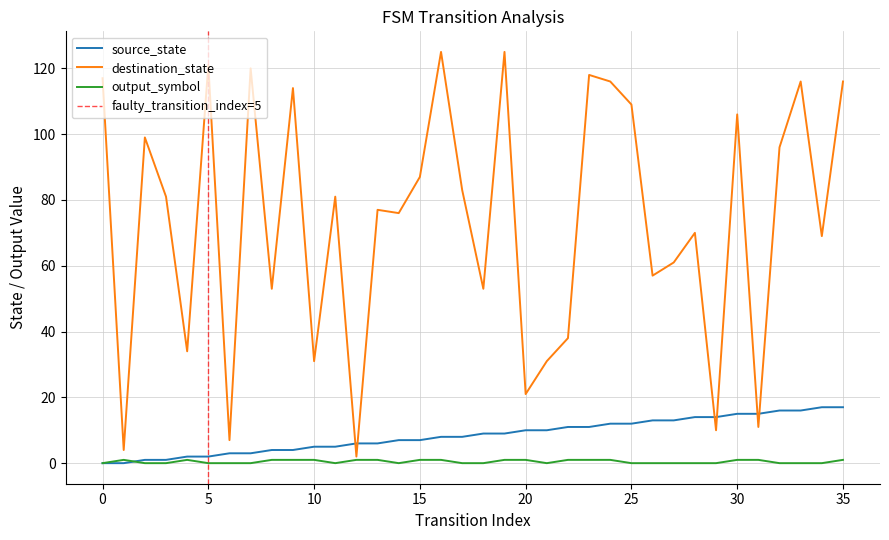

What is the sum of all output_symbol values?

17